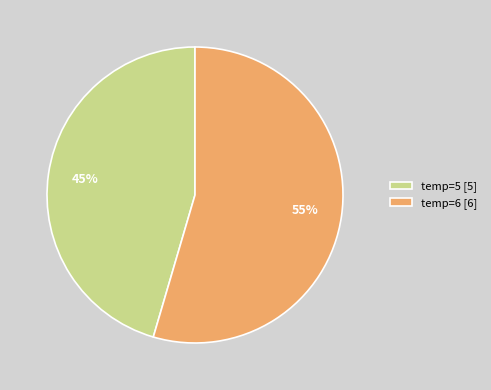

How many segments does this pie chart have?

2